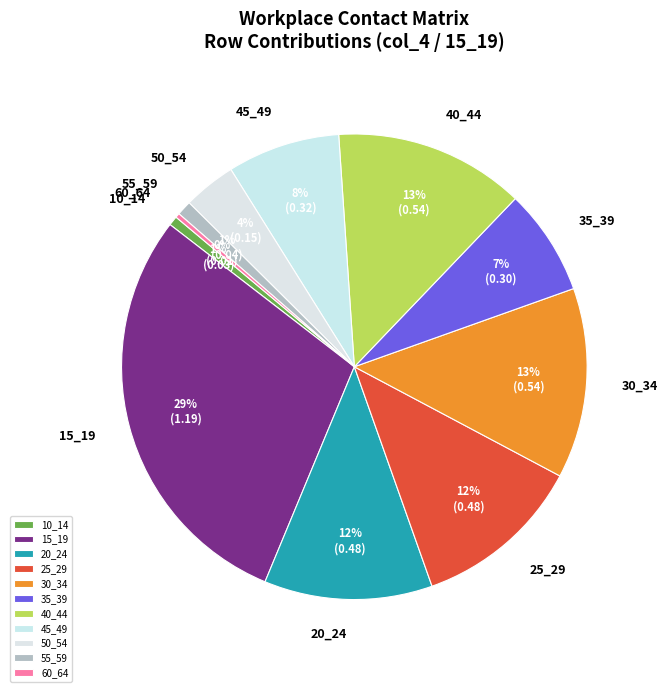

To the nearest percent, what percentage of the pie is 35_39?

7%